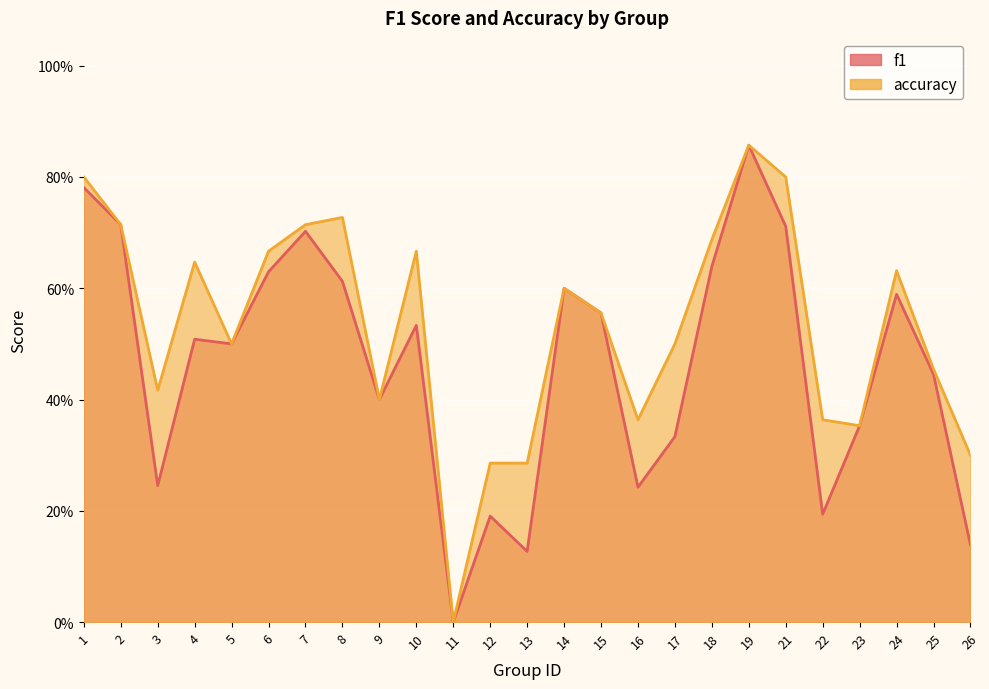

Which series has the largest range (max minus min)?

f1